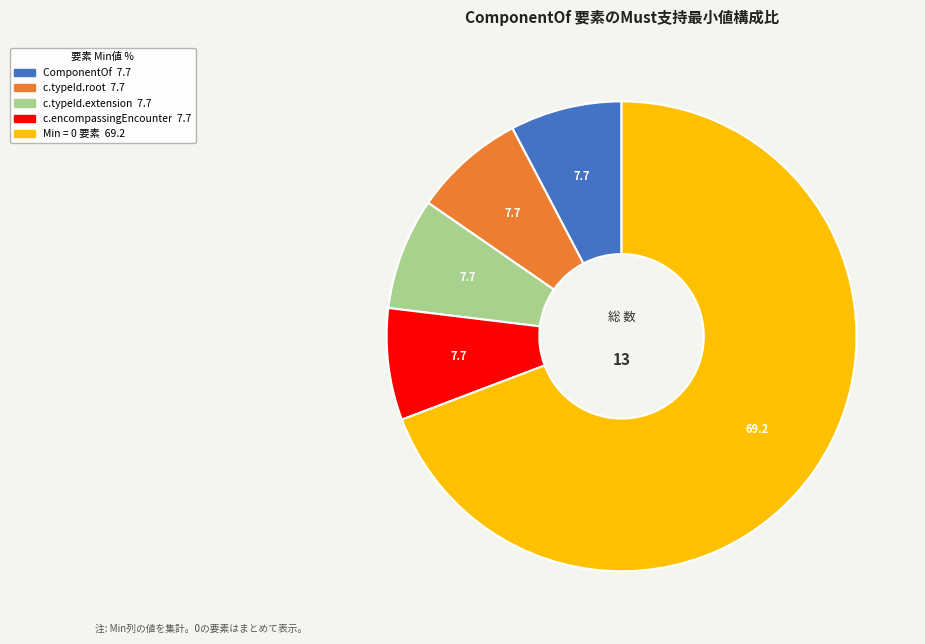

Is there any slice that represents more than half of the pie?

Yes